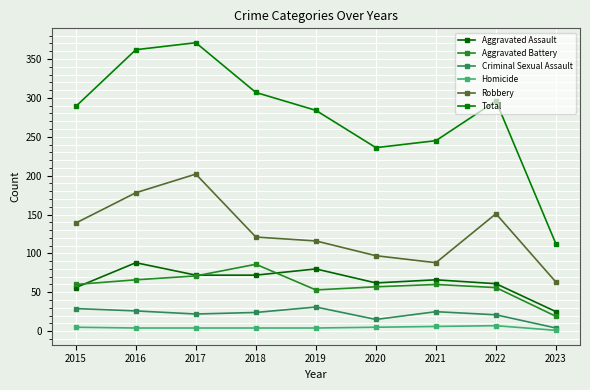

Is the value of Criminal Sexual Assault at 2019 greater than the value of Aggravated Battery at 2018?

No